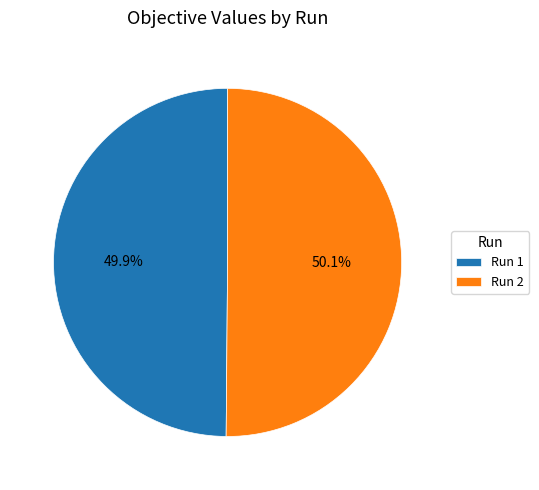

What percentage do Run 2 and Run 1 together represent?

100.0%